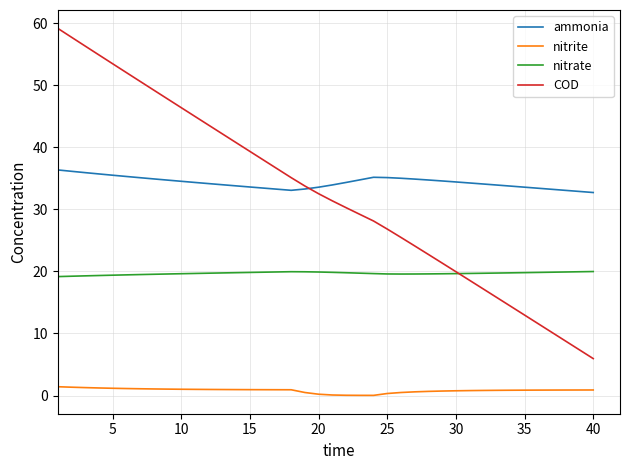

Rank the series by their maximum value, from highest to lowest.

COD, ammonia, nitrate, nitrite